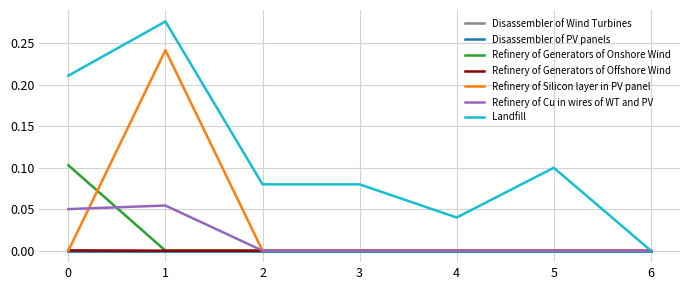

How many data points does each series have?

7